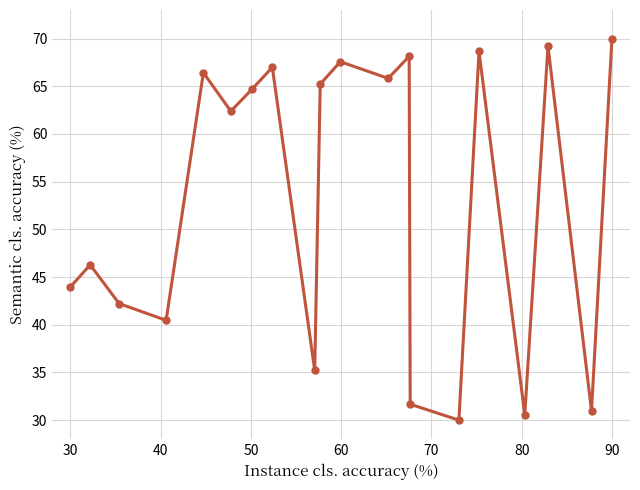

Count the number of values greater than 64.

10